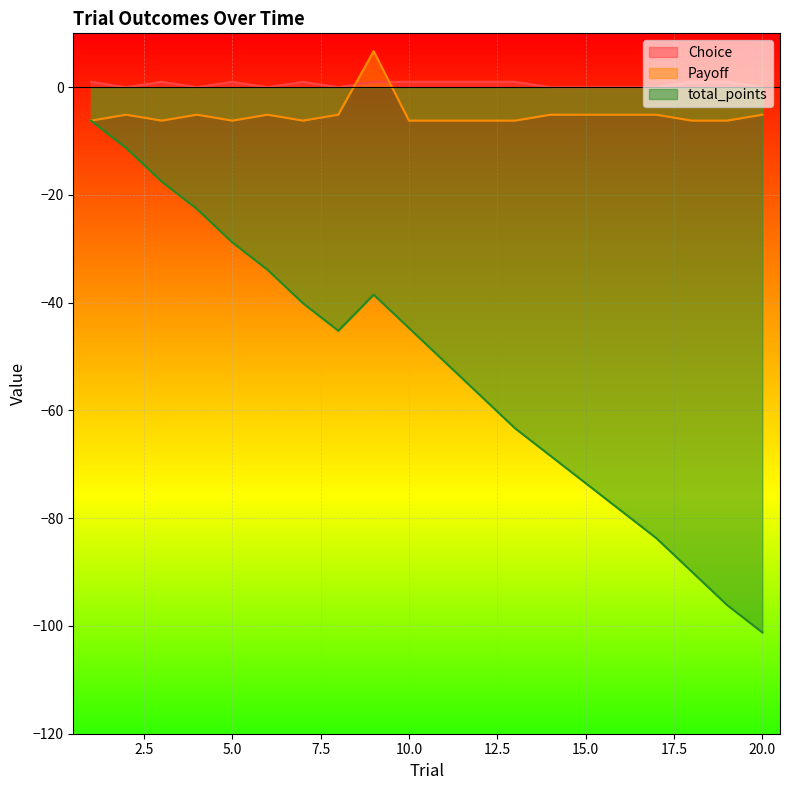

What is the difference between the maximum and second lowest values in the total_points series?

89.9